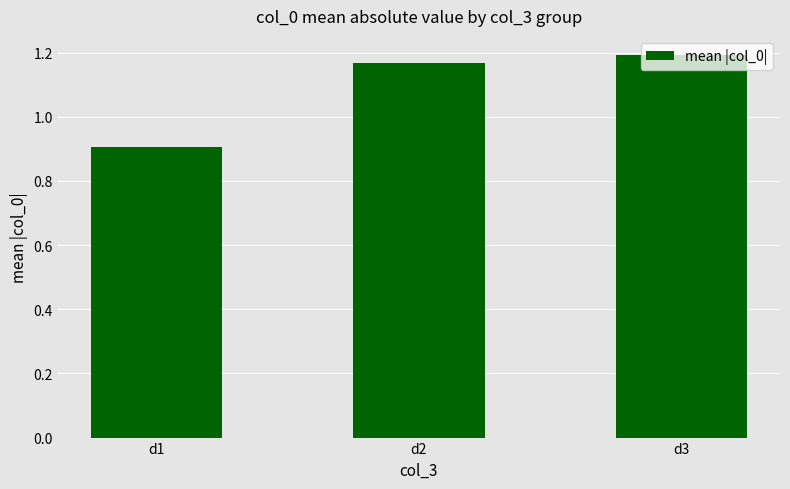

Between d2 and d3, which is larger?

d3